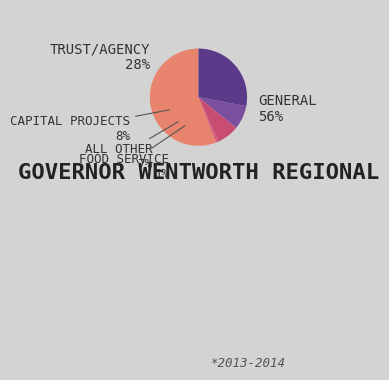

Count the number of slices in the pie.

5